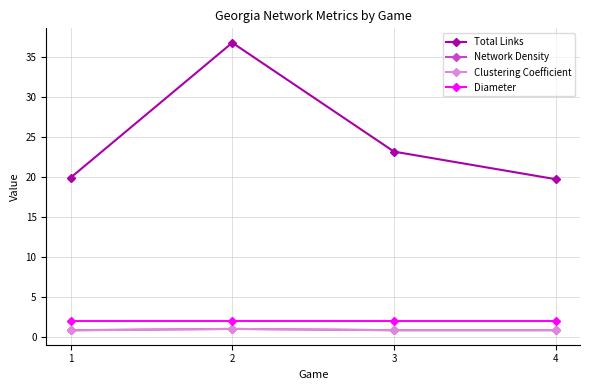

True or false: Total Links and Clustering Coefficient cross at least once.

False